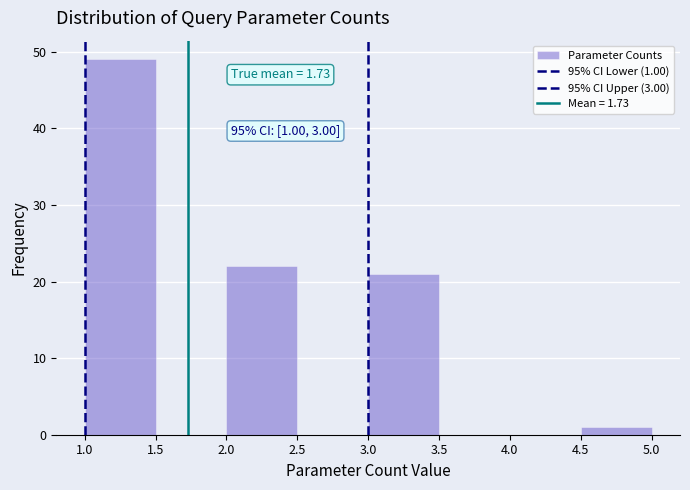

Over which range of the x-axis is the bar tallest?

1.0 to 1.5